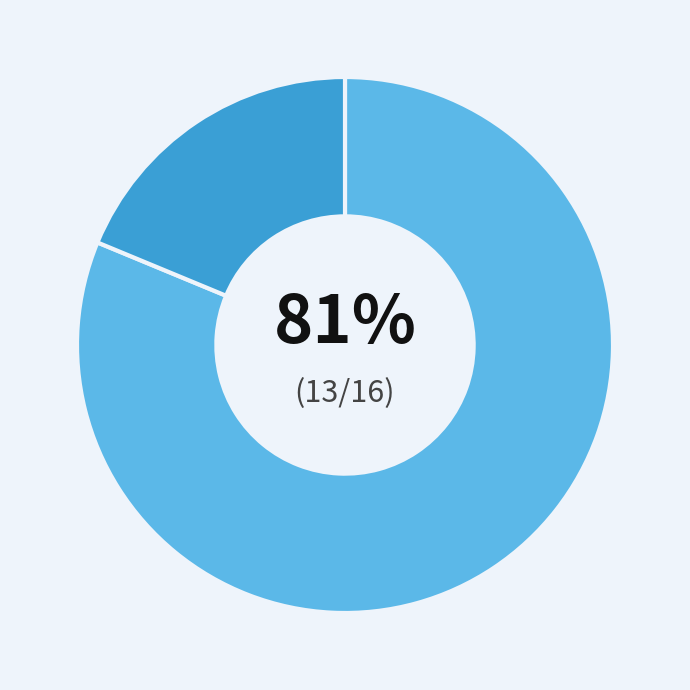

Is there a majority slice in this chart?

Yes